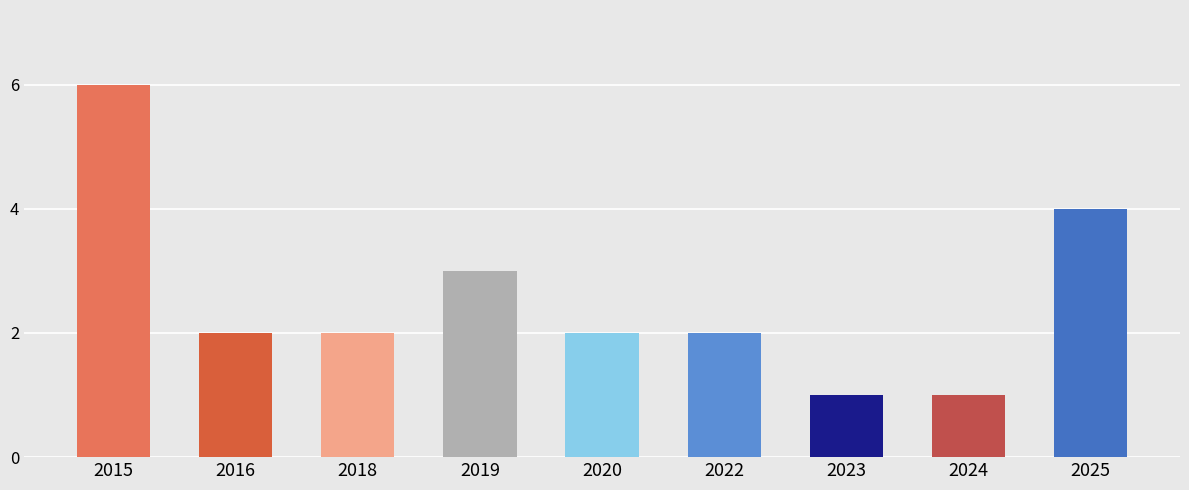

What is the greatest value displayed?

6